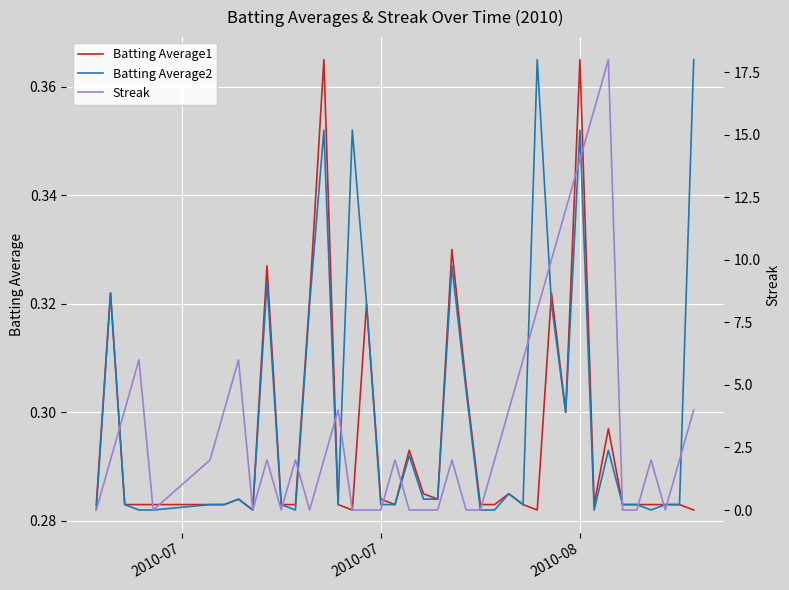

Is the value of Batting Average2 at 32 greater than the value of Streak at 10?

Yes